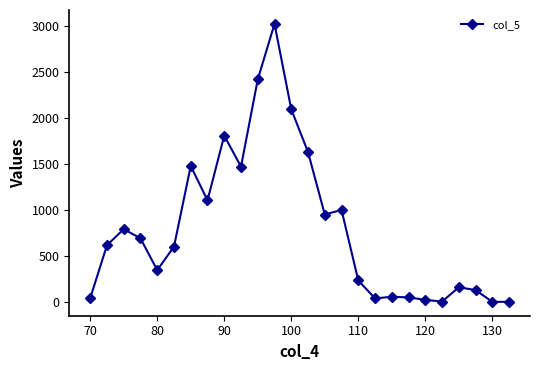

Is this an area chart (filled region under the line)?

No